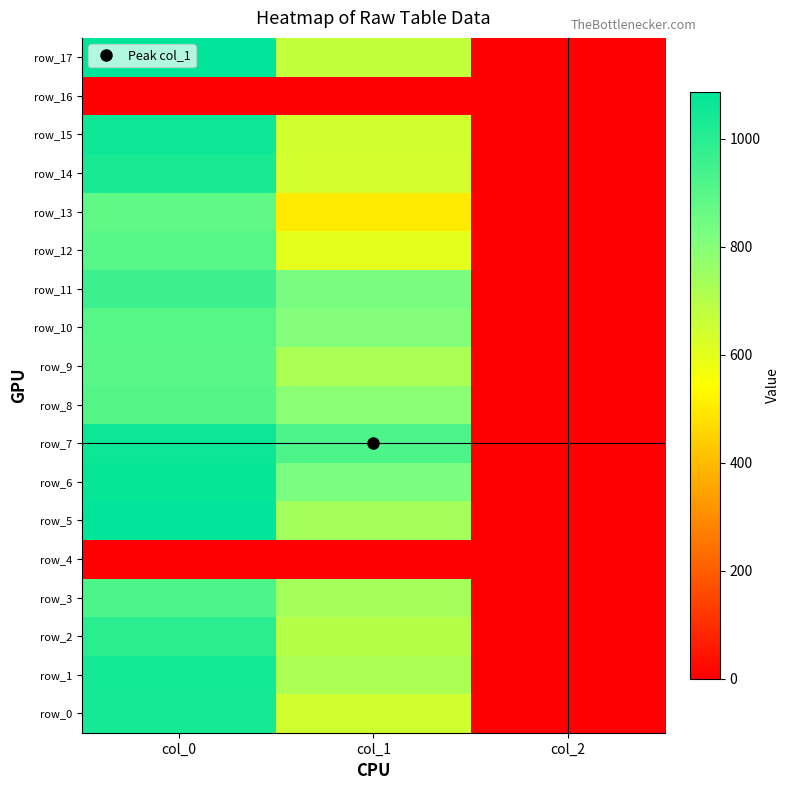

Is it true that row_9 equals 1.0 at col_2?

False